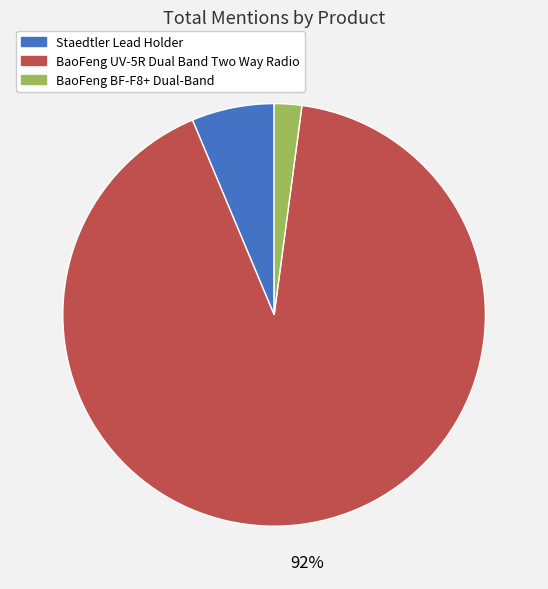

To the nearest percent, what is the difference between the BaoFeng BF-F8+ Dual-Band and Staedtler Lead Holder slice percentages?

4%